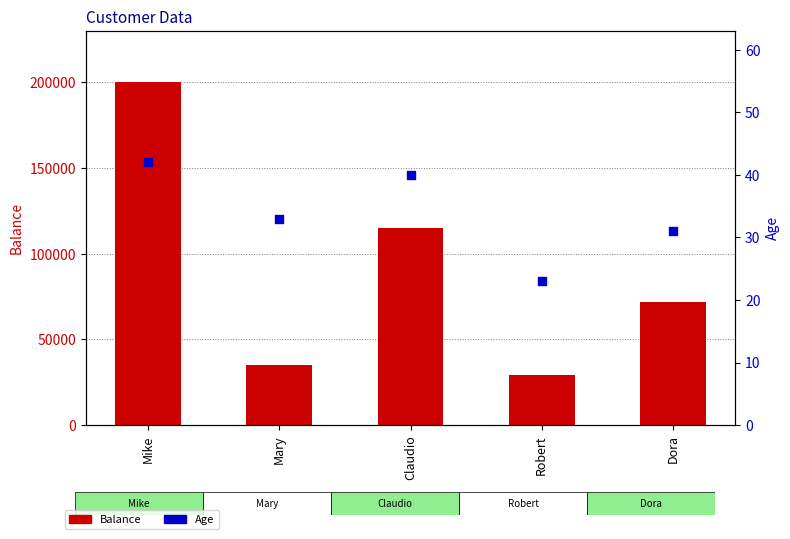

Which series reaches the maximum Y coordinate?

Balance